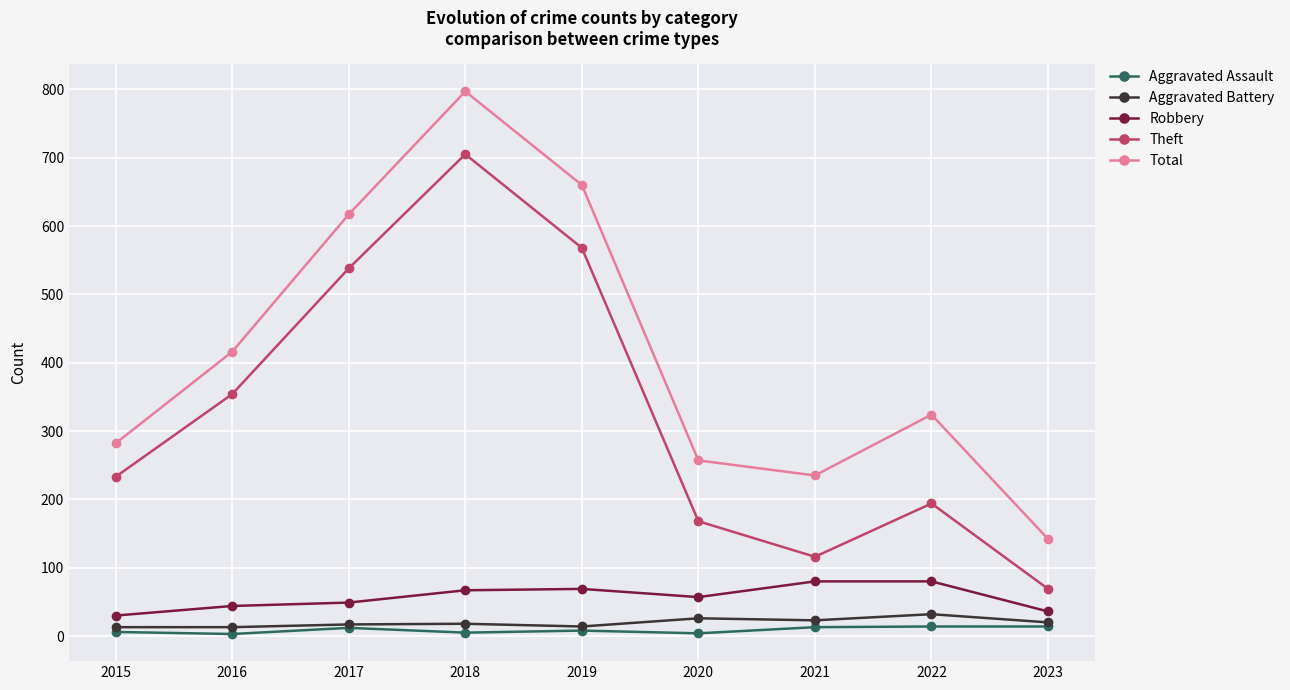

At which label does Aggravated Assault first exceed 8?

2017